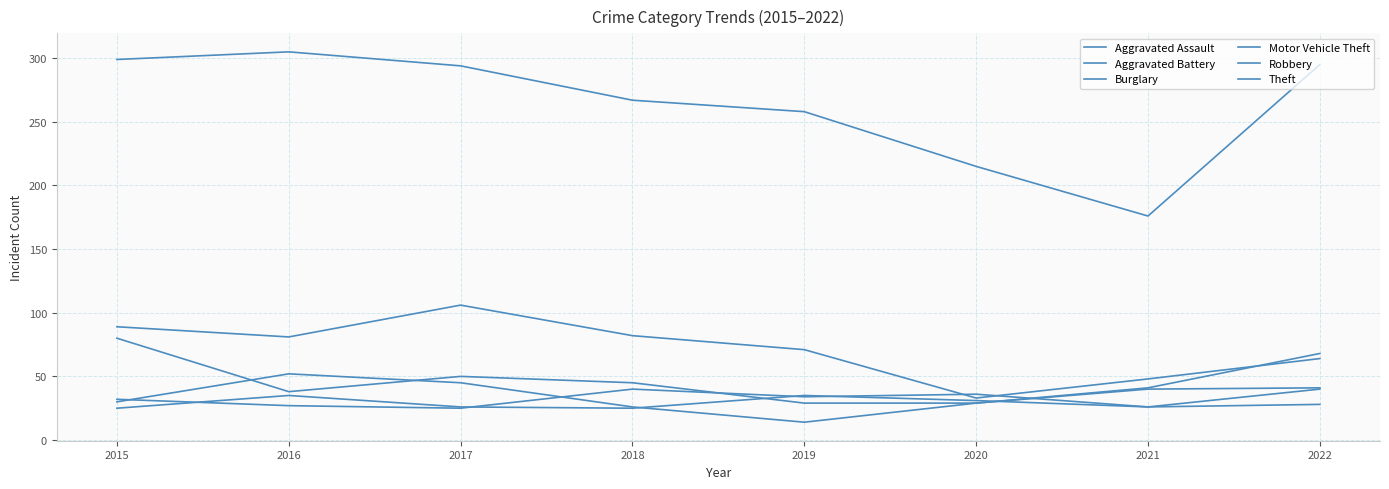

True or false: Robbery and Aggravated Battery cross at least once.

True